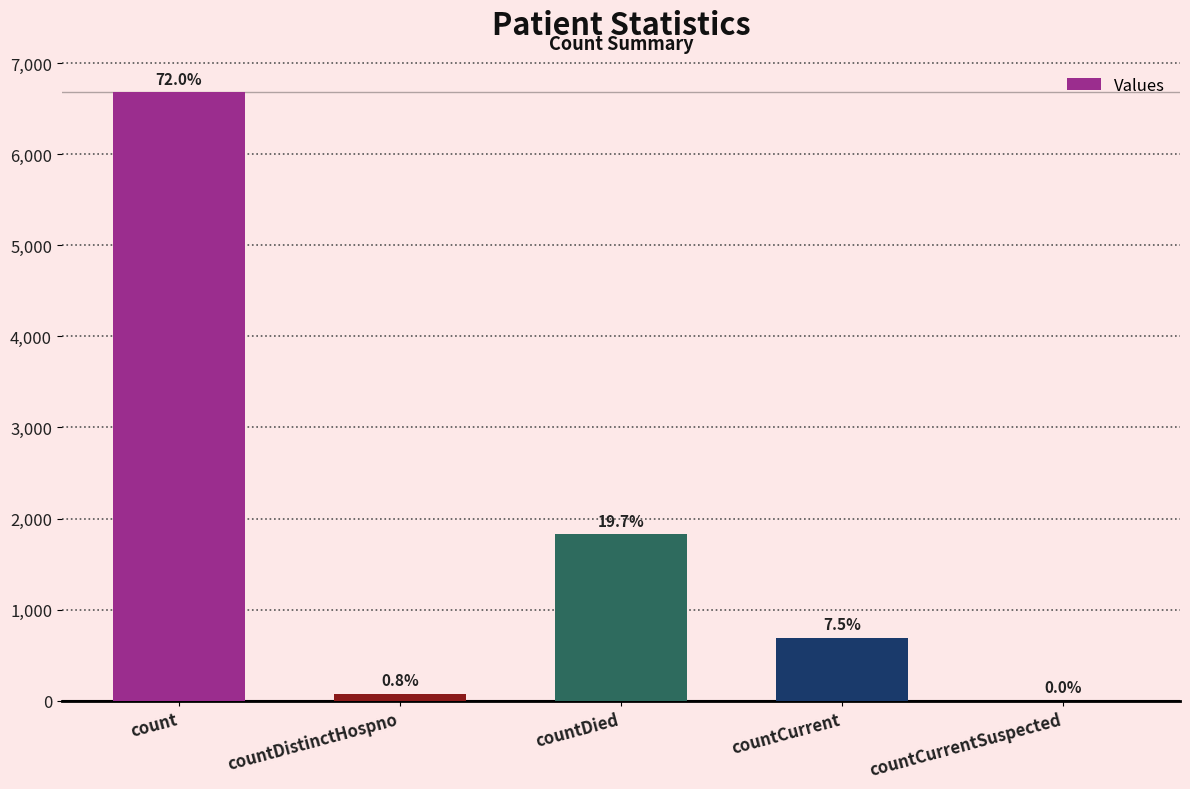

Rank the categories by value from lowest to highest.

countCurrentSuspected, countDistinctHospno, countCurrent, countDied, count